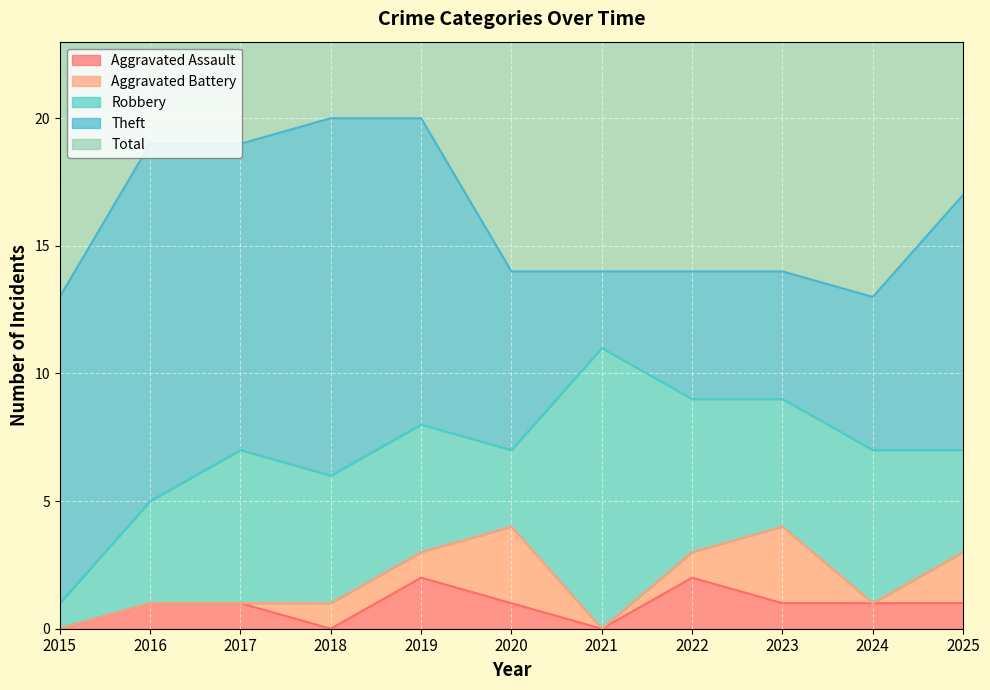

Is the value of Aggravated Assault at 2023 greater than the value of Theft at 2015?

No